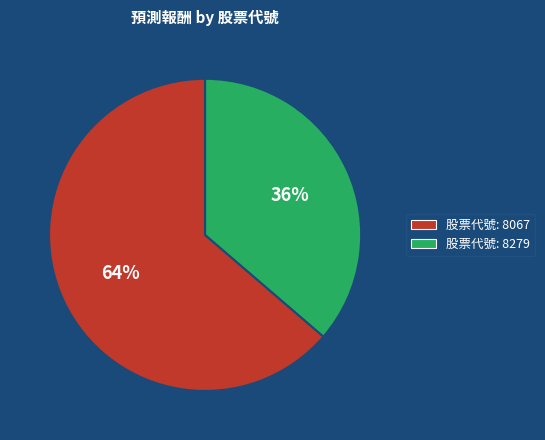

Does any single category account for the majority?

Yes